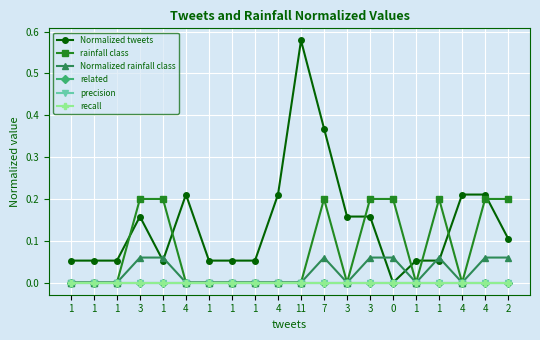

True or false: related has more than 1 points higher than both neighbors.

False